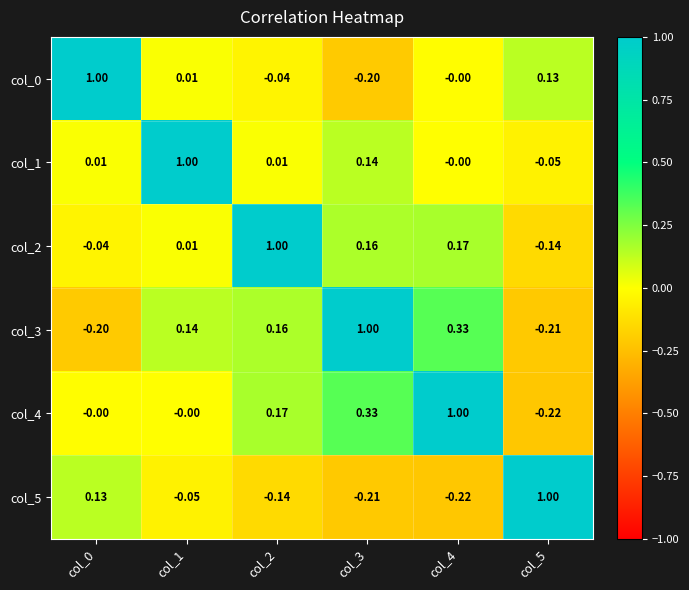

Is the value of col_1 at col_5 greater than the value of col_0 at col_4?

No